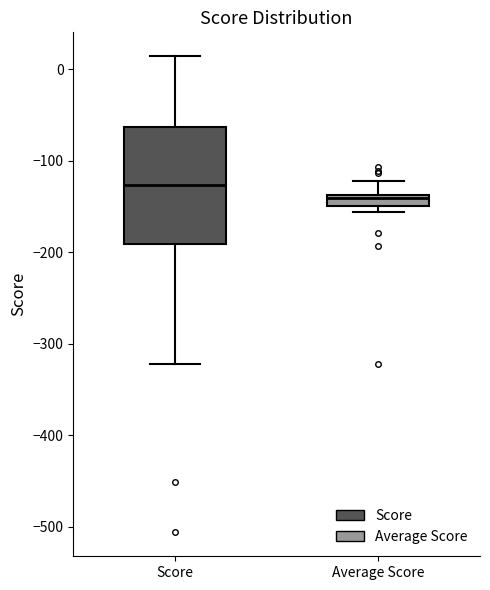

Where does the upper whisker of the box for Average Score end on the y-axis? The values are not printed on the chart, so give them approximately, as read against the axis.

-120